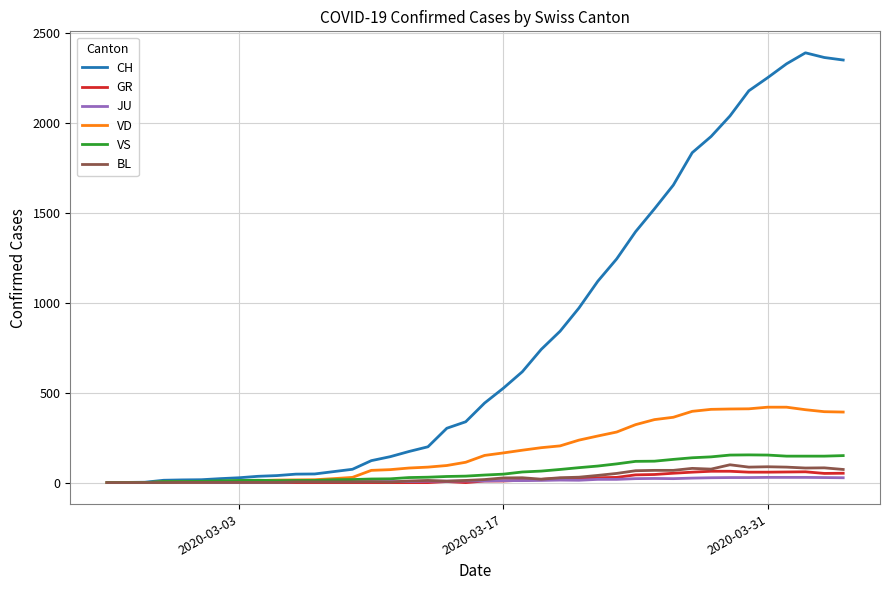

How many lines are shown in the chart?

6